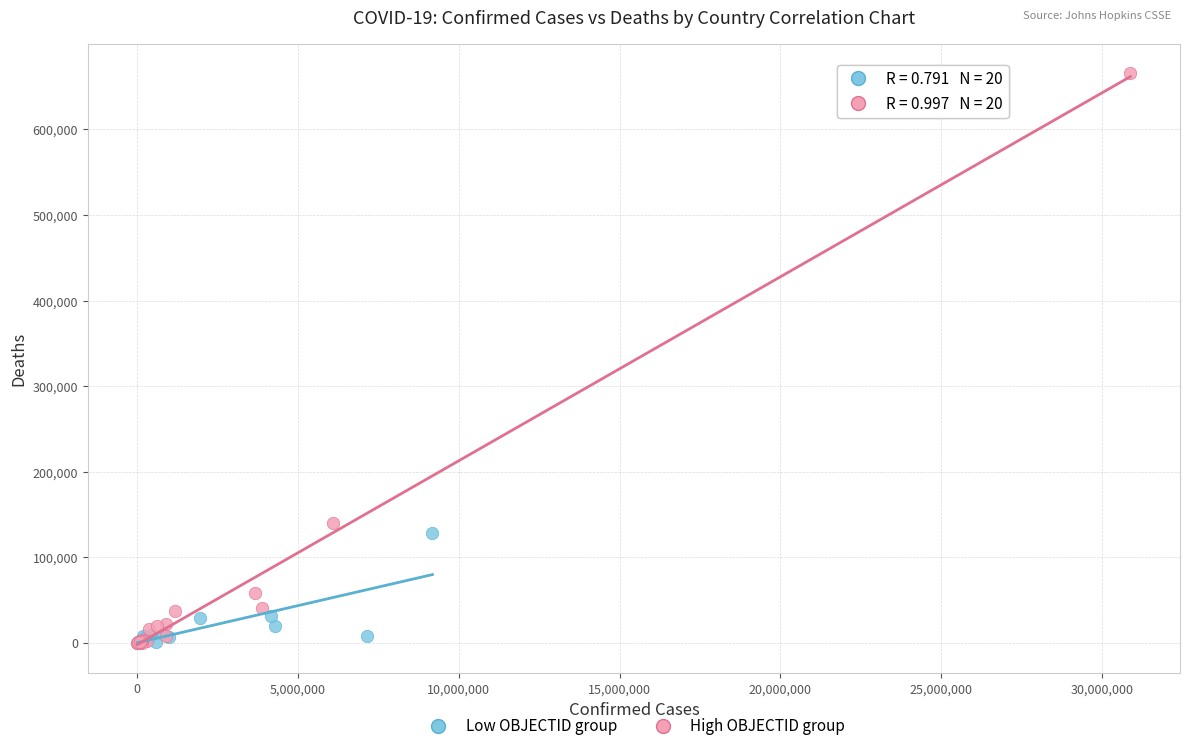

Which series has the widest spread of Y values?

High OBJECTID group